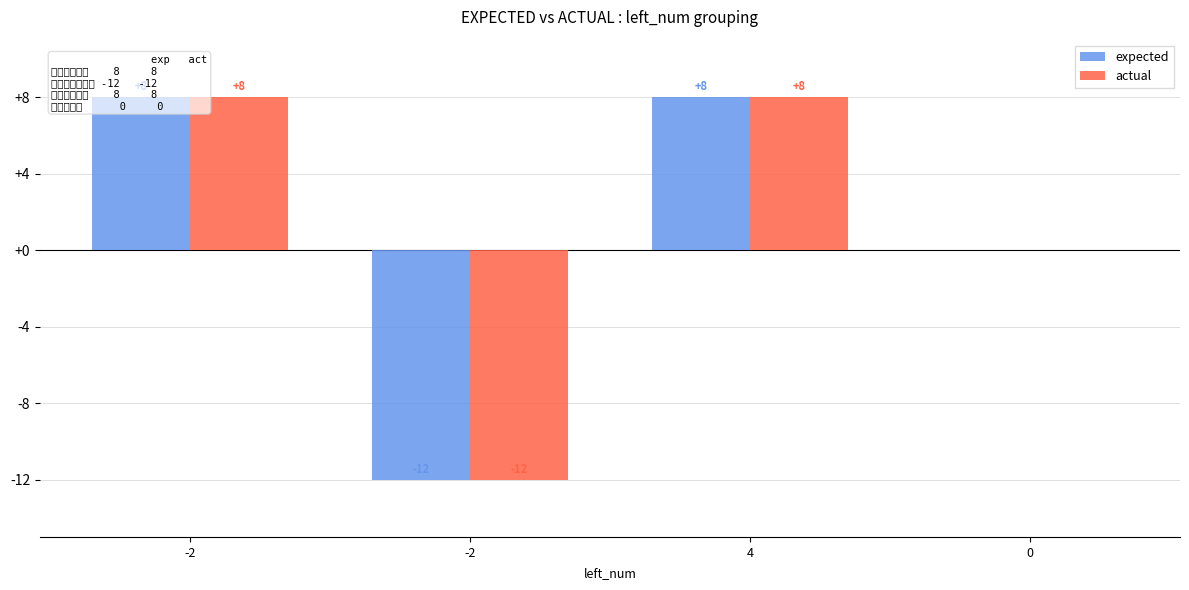

At which category does the chart reach its peak across all series?

-2